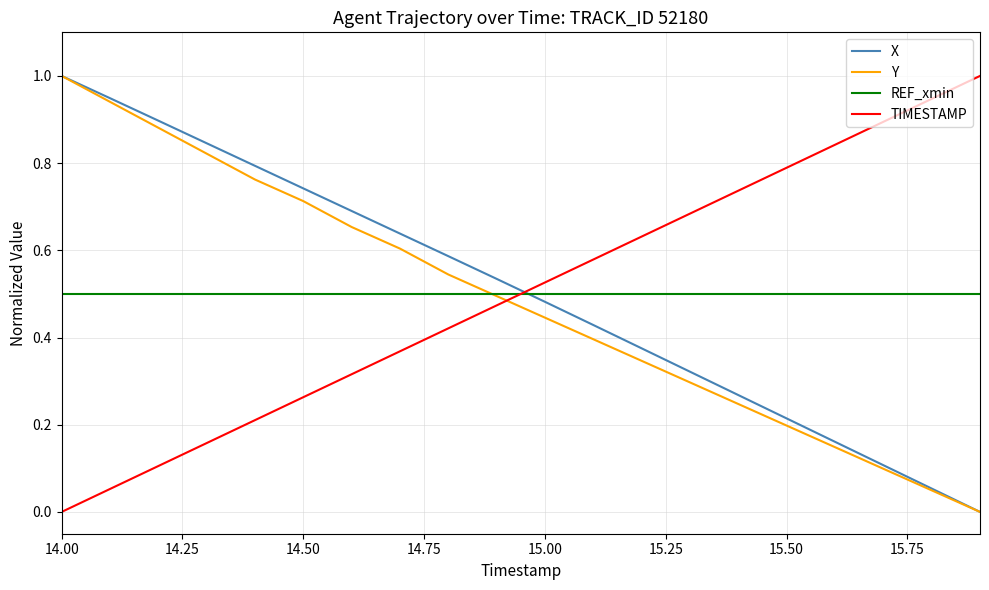

What is the maximum value shown in the chart?

1.0